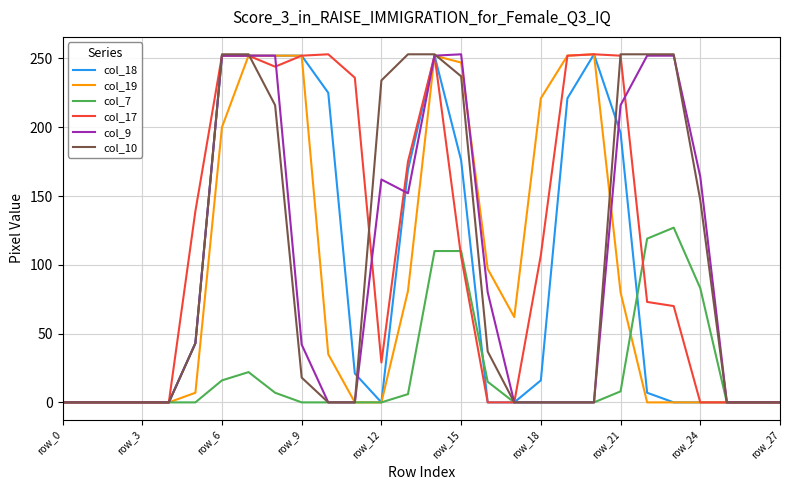

Which series has the largest total across all categories?

col_17